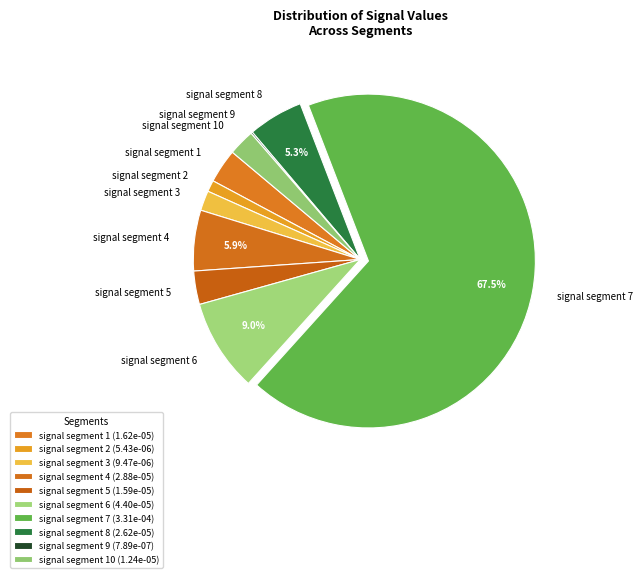

What percentage is NOT represented by signal segment 6?

91.0%